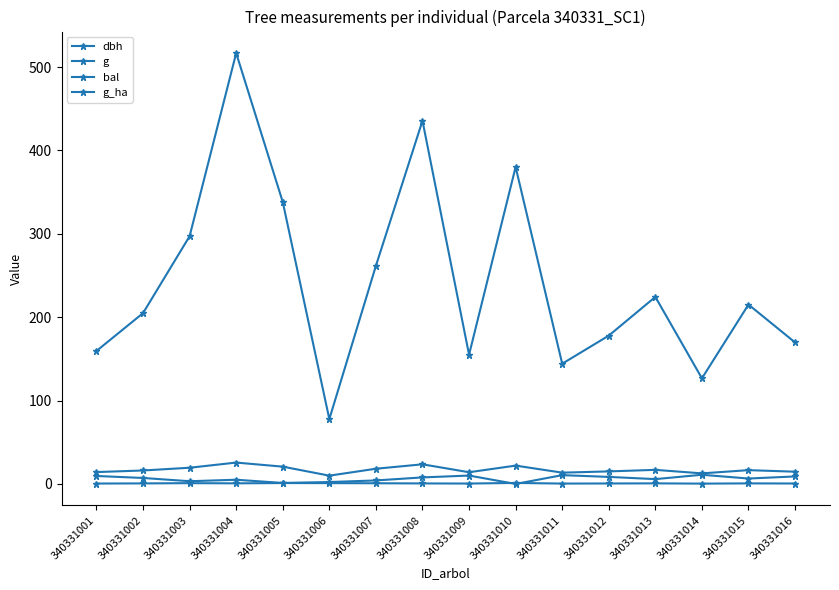

True or false: dbh and g_ha cross at least once.

False